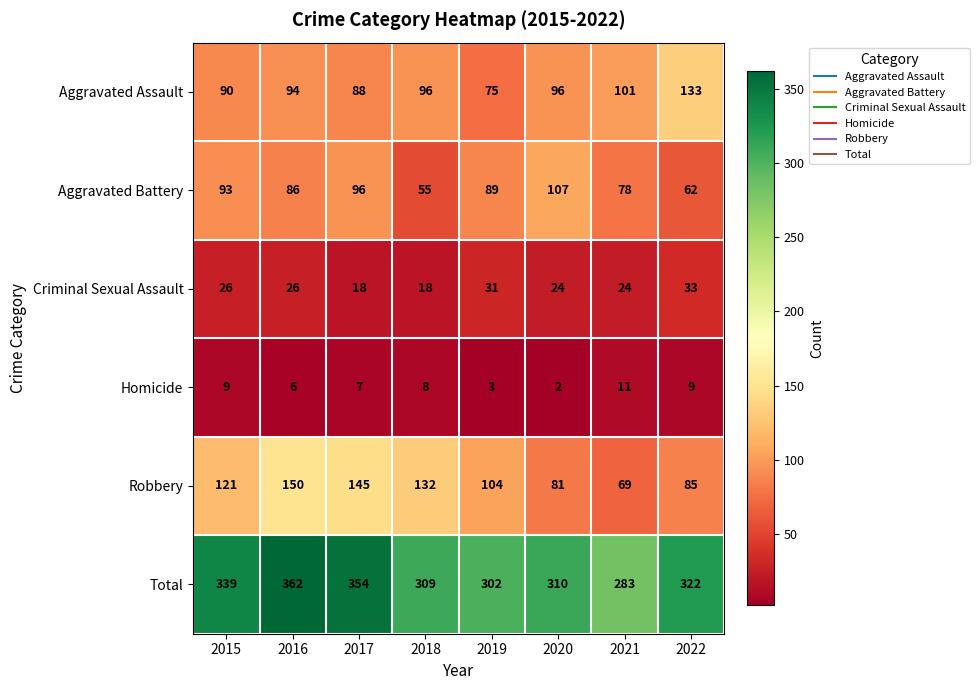

At 2018, list the series in order from largest to smallest.

Total, Robbery, Aggravated Assault, Aggravated Battery, Criminal Sexual Assault, Homicide